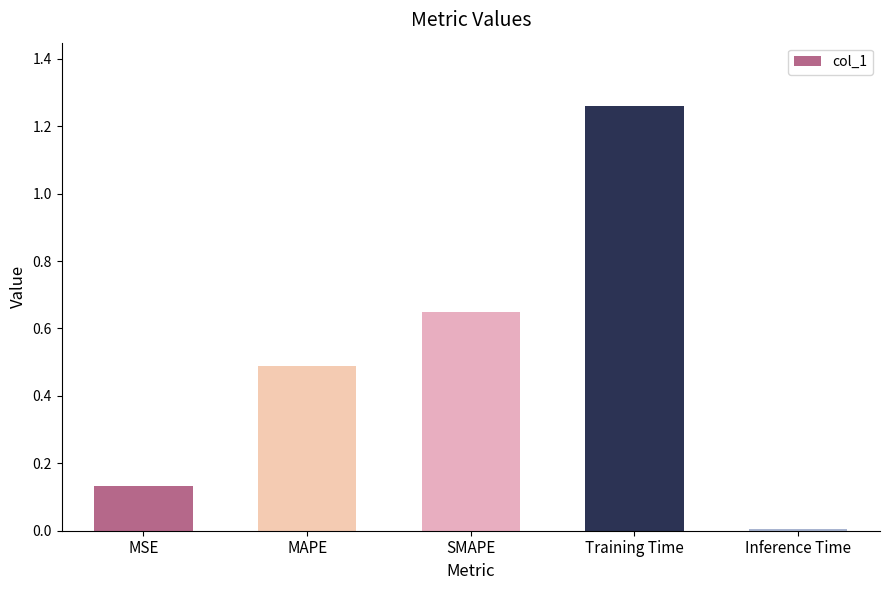

What is the label of the 5th bar from the left?

Inference Time